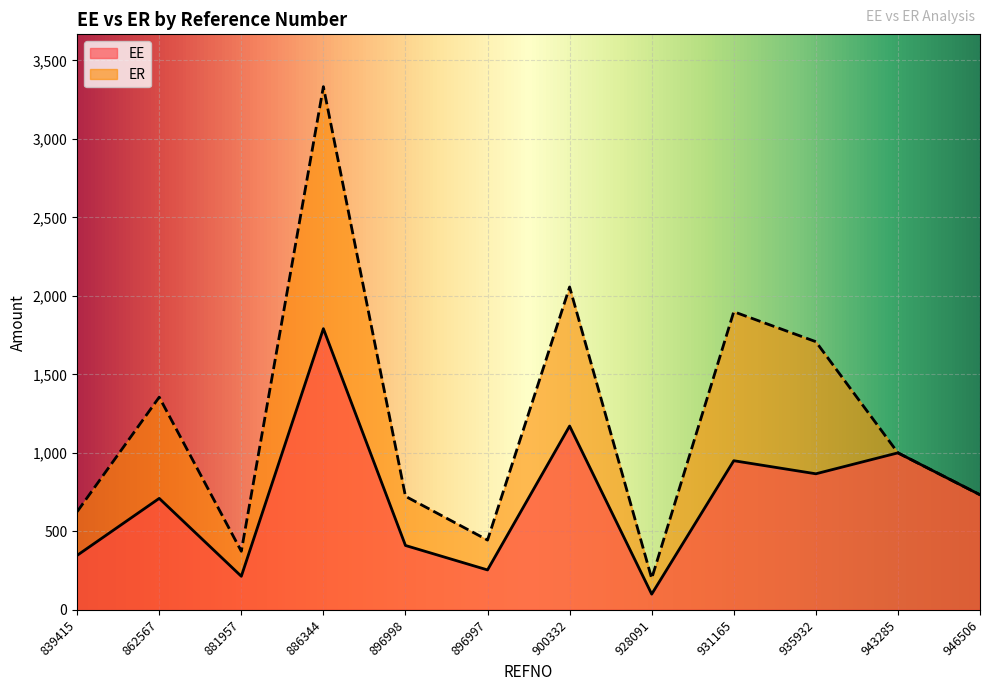

The EE series shows 1791.1 at 886344. True or false?

True